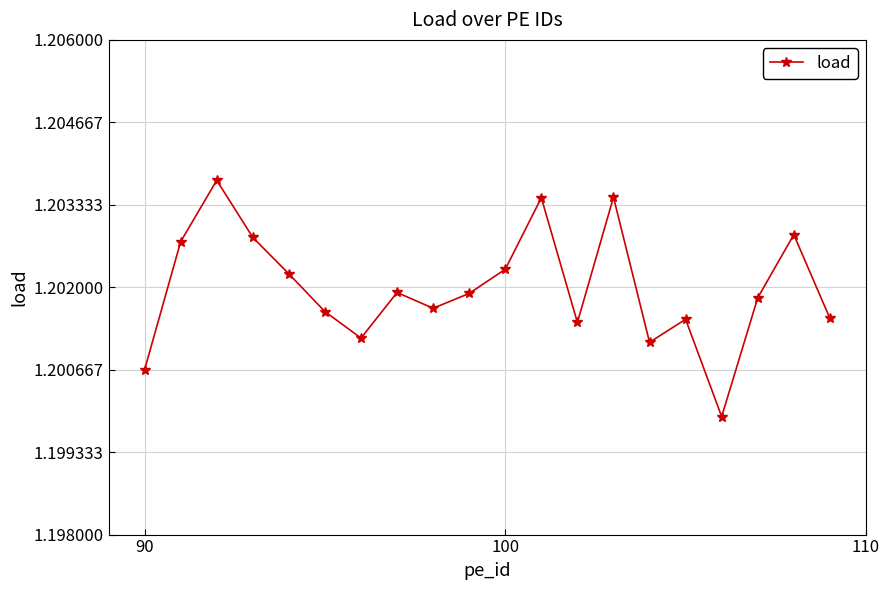

How many interior local valleys (lower than both neighbors) does the data have?

5